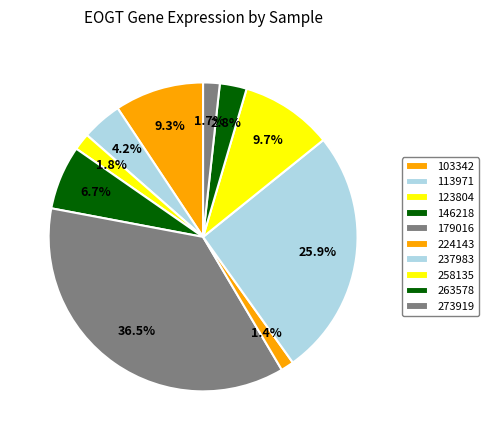

Between 273919 and 263578, which is larger?

263578